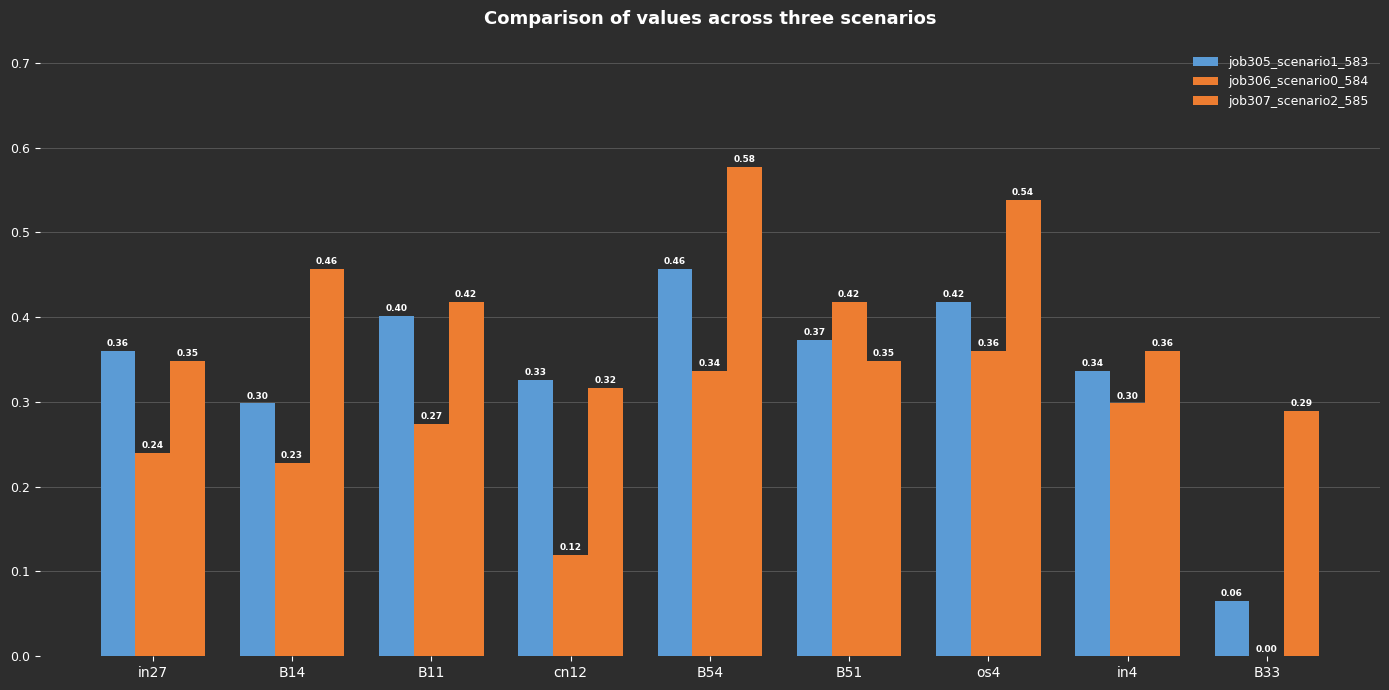

The job305_scenario1_583 series shows 0.3 at in4. True or false?

True